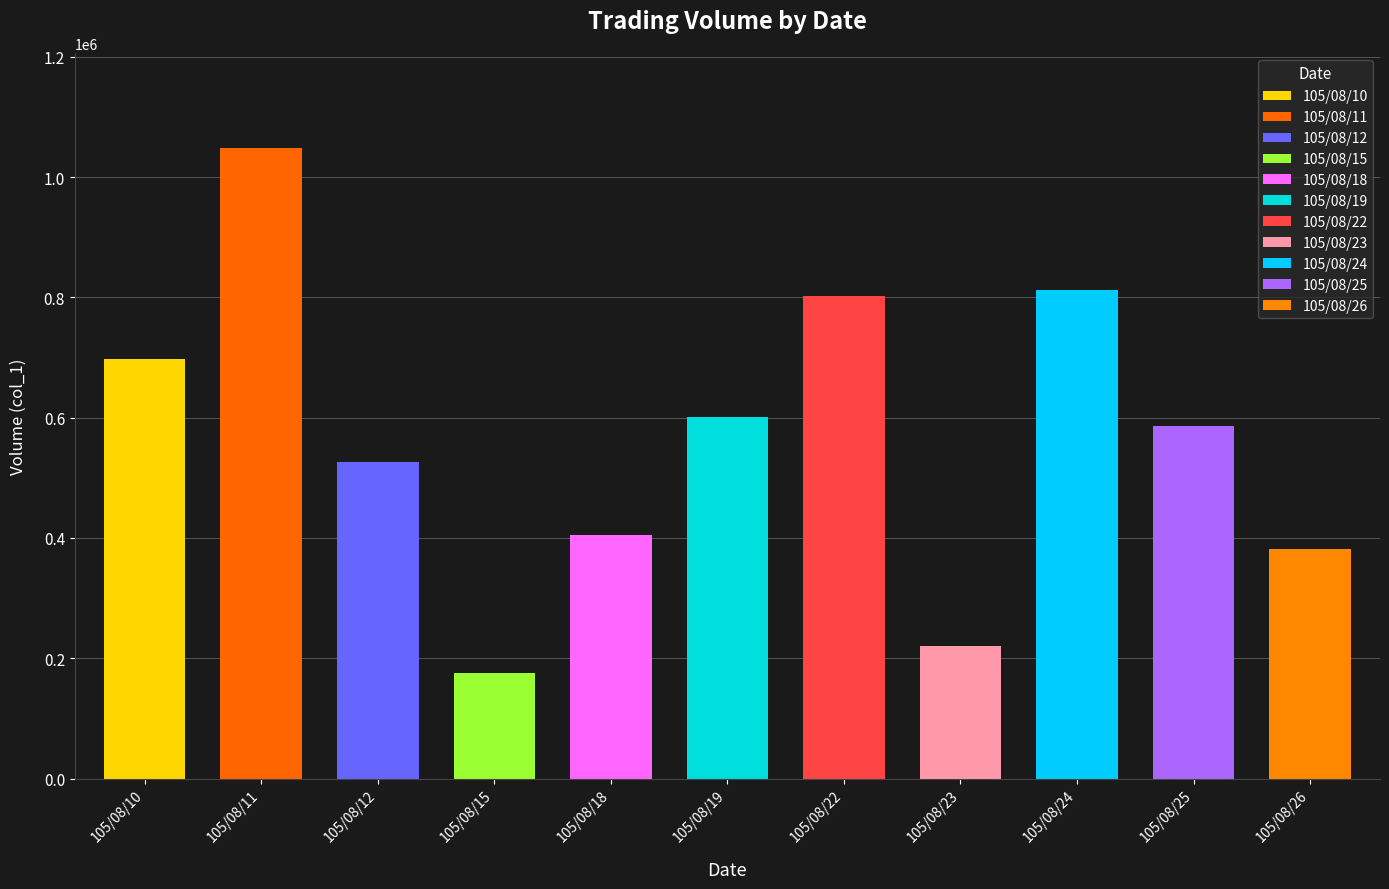

Where does the col_1 series first go above 587000?

105/08/10